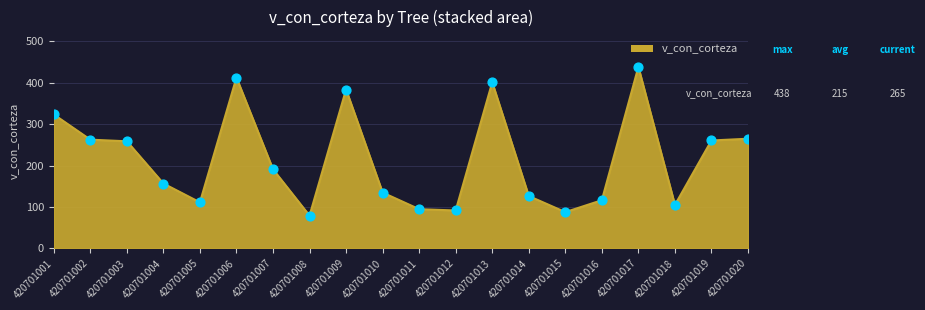

What is the ratio of the value at 420701019 to the value at 420701020?

1.0